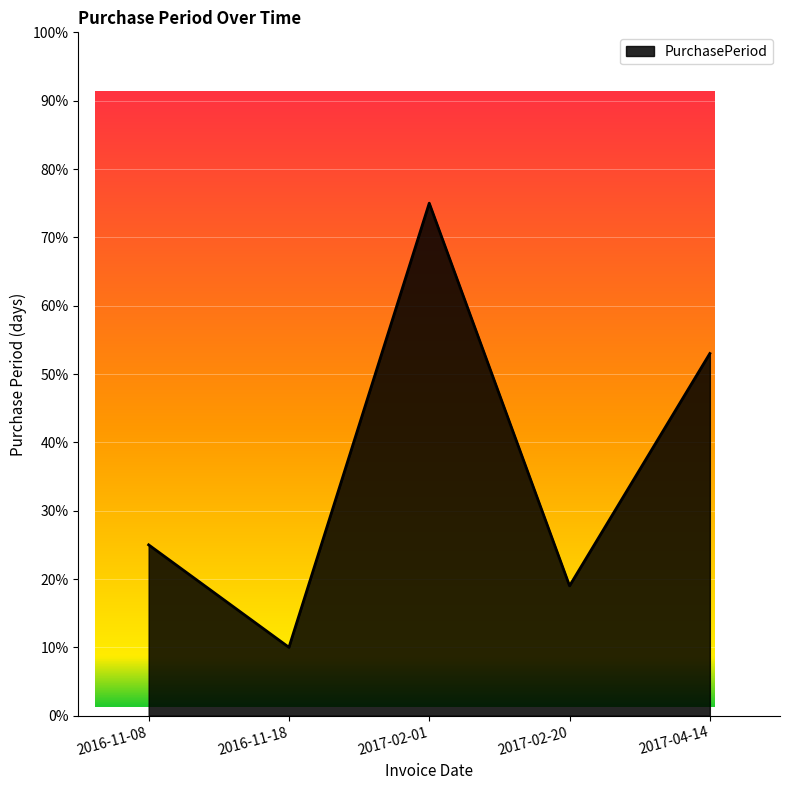

What is the sum of all values?

182